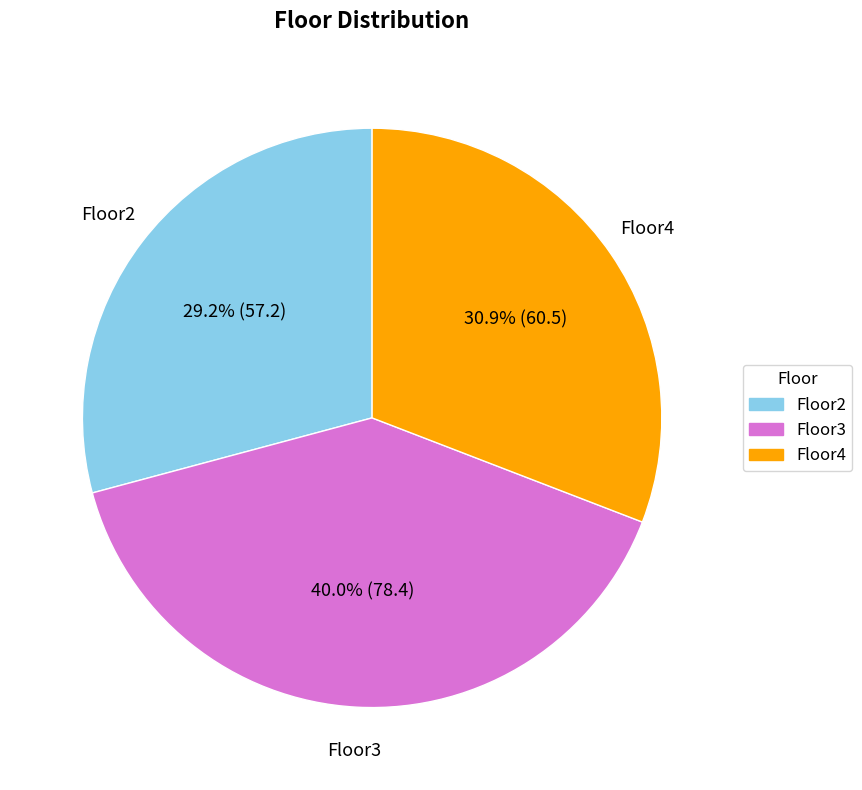

To the nearest percent, what is the combined percentage of Floor2 and Floor3?

69%